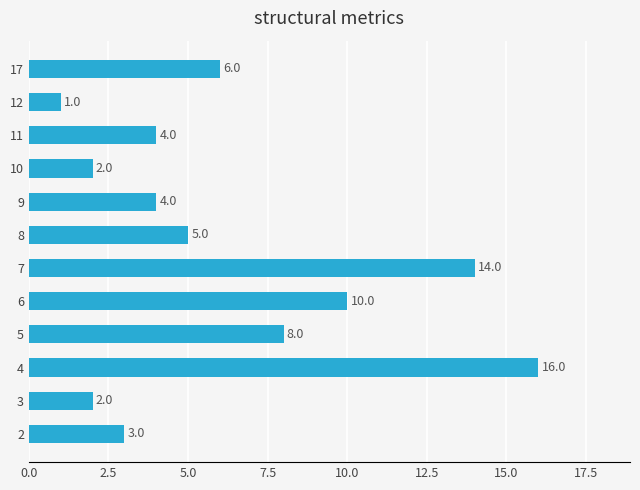

How many data points does each series have?

12